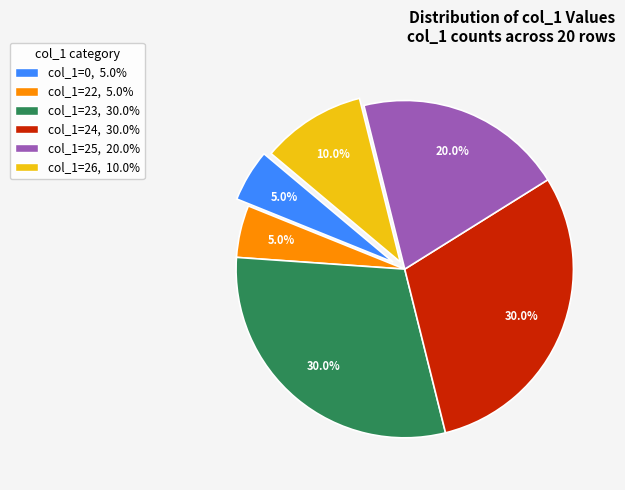

Does col_1=0, 5.0% represent more than half of the total?

No